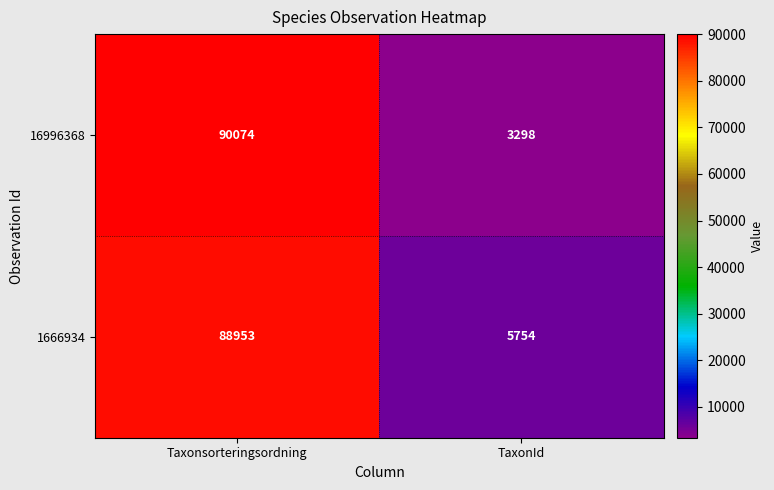

True or false: 16996368 has a value of 139950 at Taxonsorteringsordning.

False